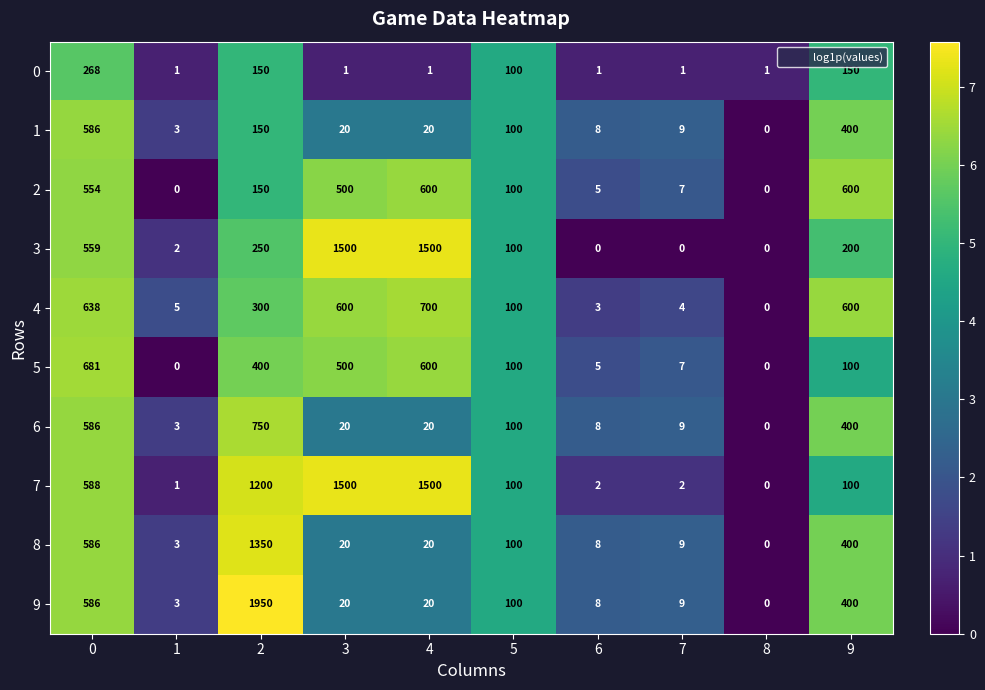

How many data points does each series have?

10